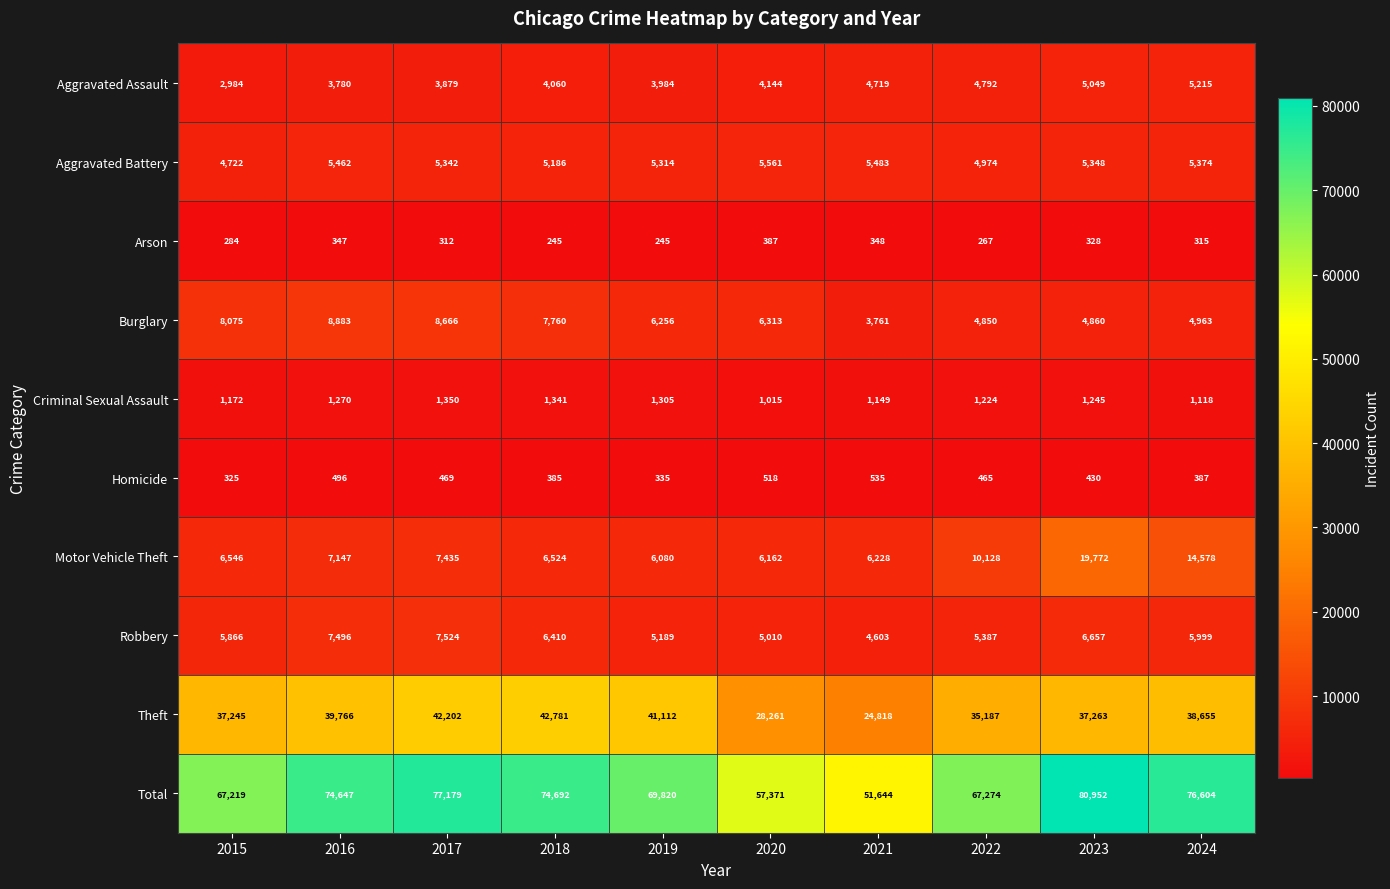

At how many categories does at least one series exceed 12380?

10